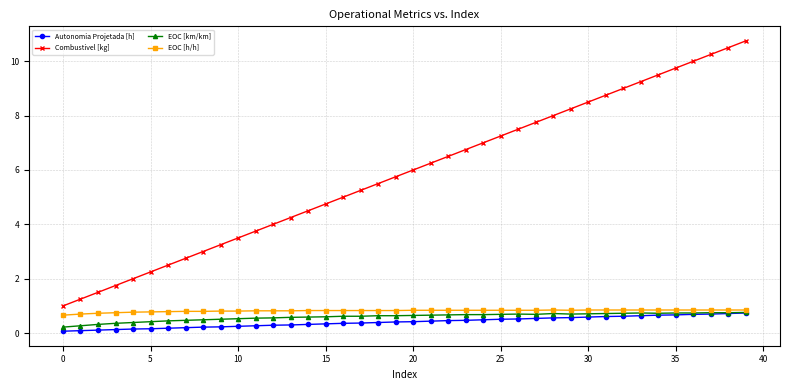

True or false: Combustivel [kg] and EOC [km/km] cross at least once.

False